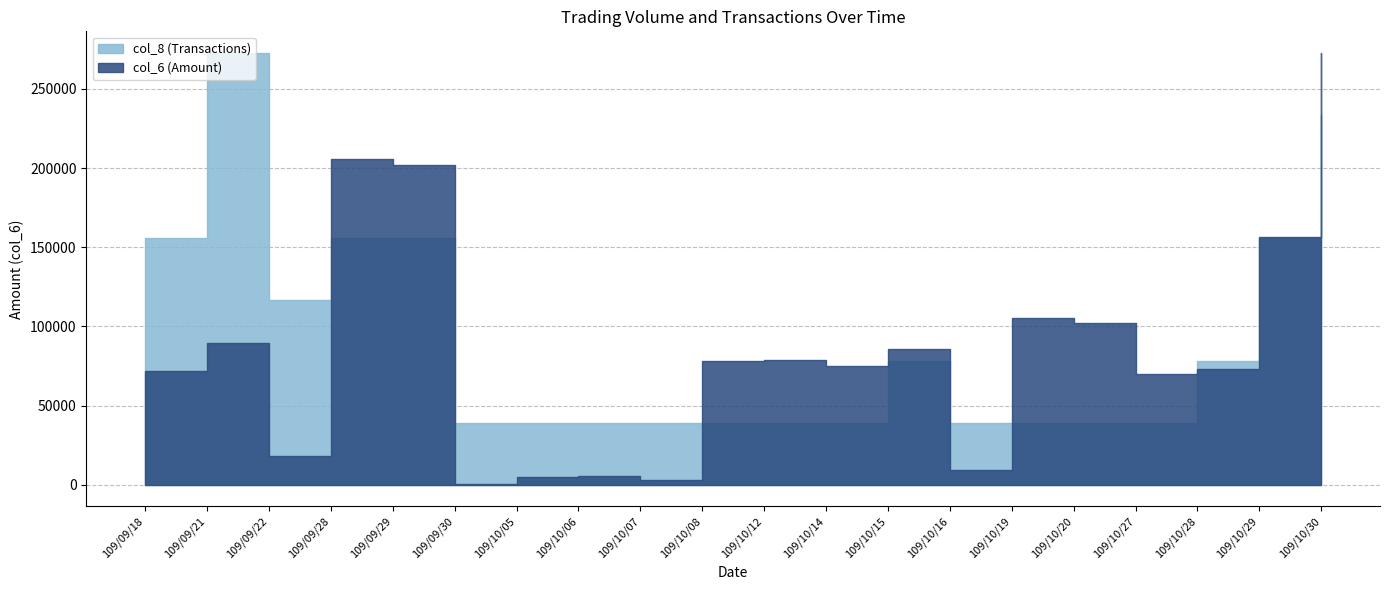

Rank the series by their average value, from lowest to highest.

col_8 (Transactions), col_6 (Amount)